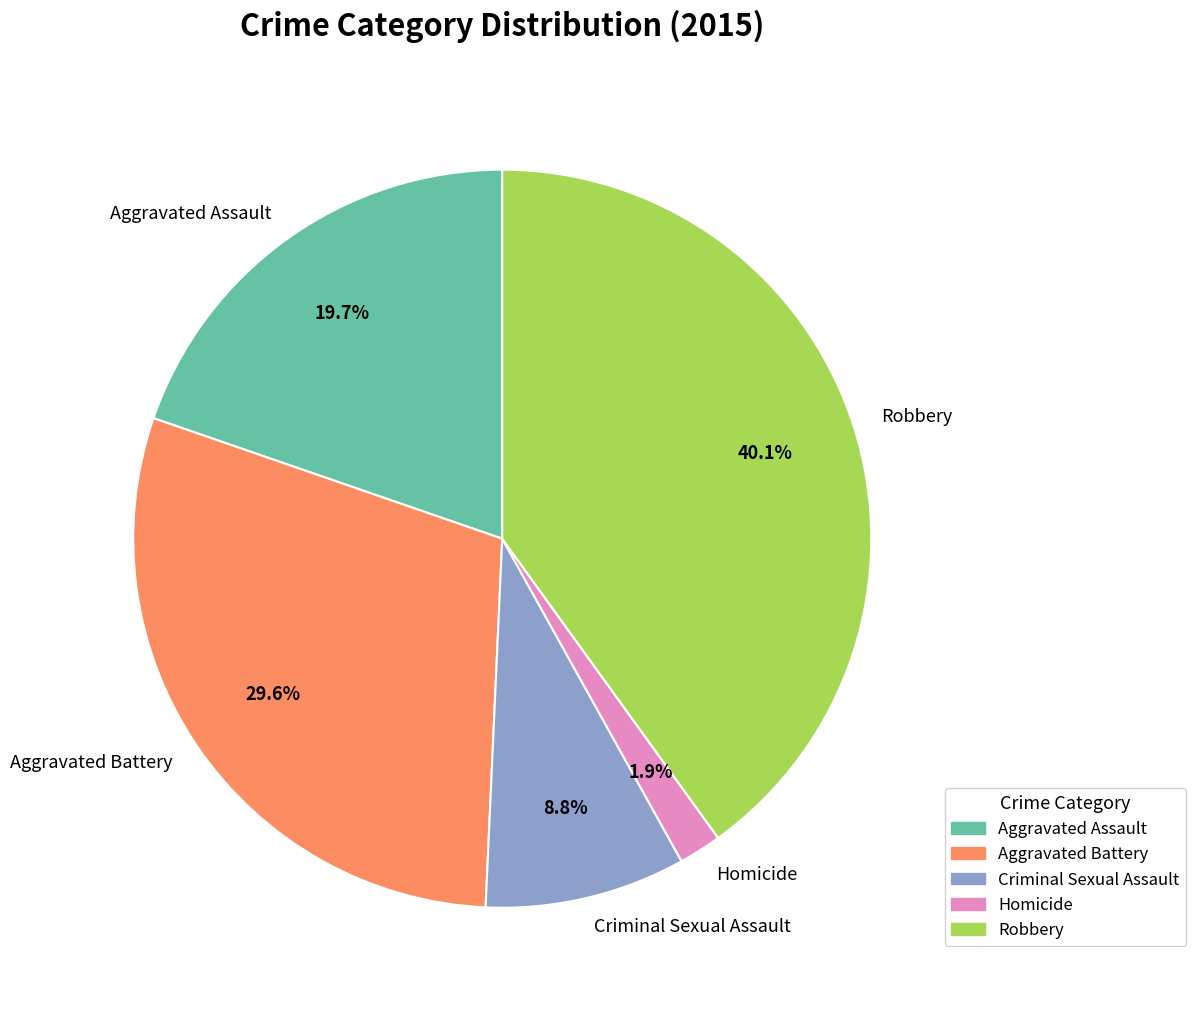

How many segments does this pie chart have?

5